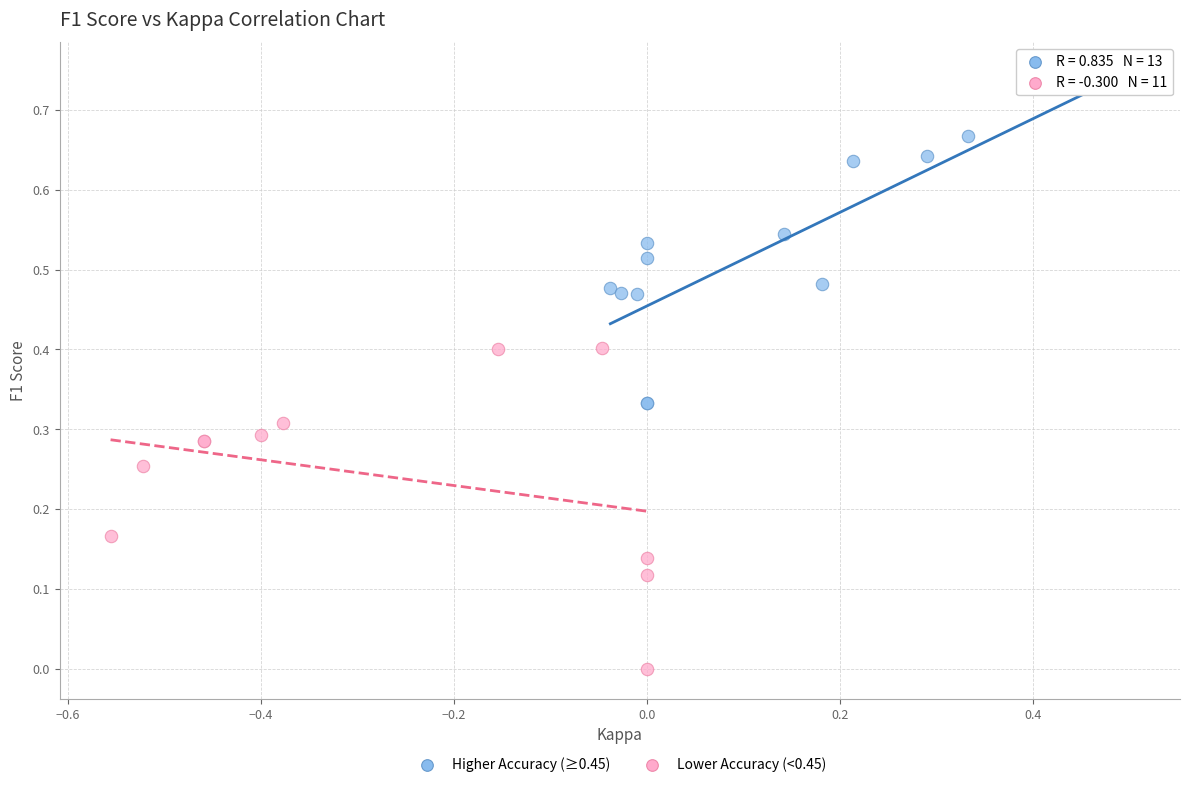

Which series reaches the maximum Y coordinate?

Higher Accuracy (≥0.45)